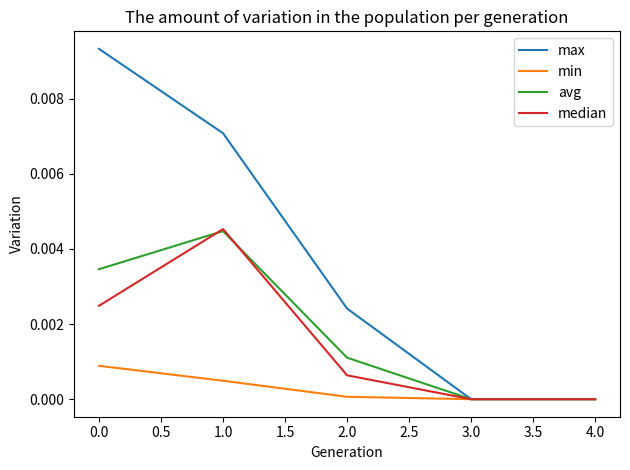

True or false: avg has more than 0 interior local peaks.

True